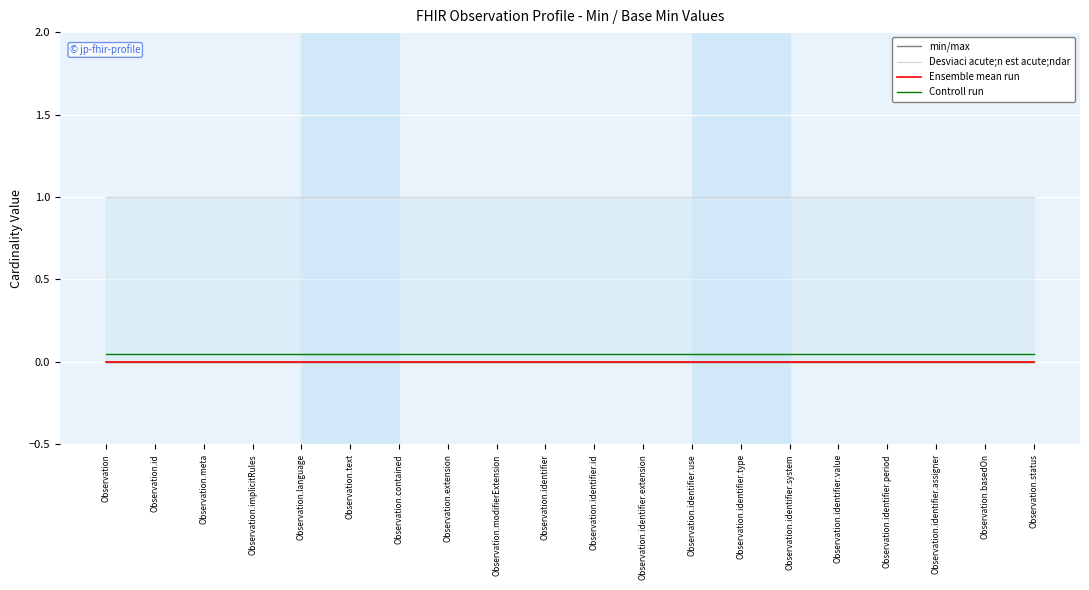

Which series has the largest range (max minus min)?

min/max